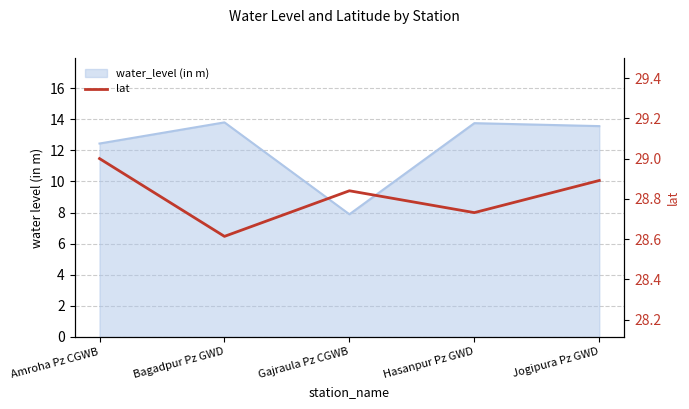

Is it true that the value at Amroha Pz CGWB is 9.9?

False